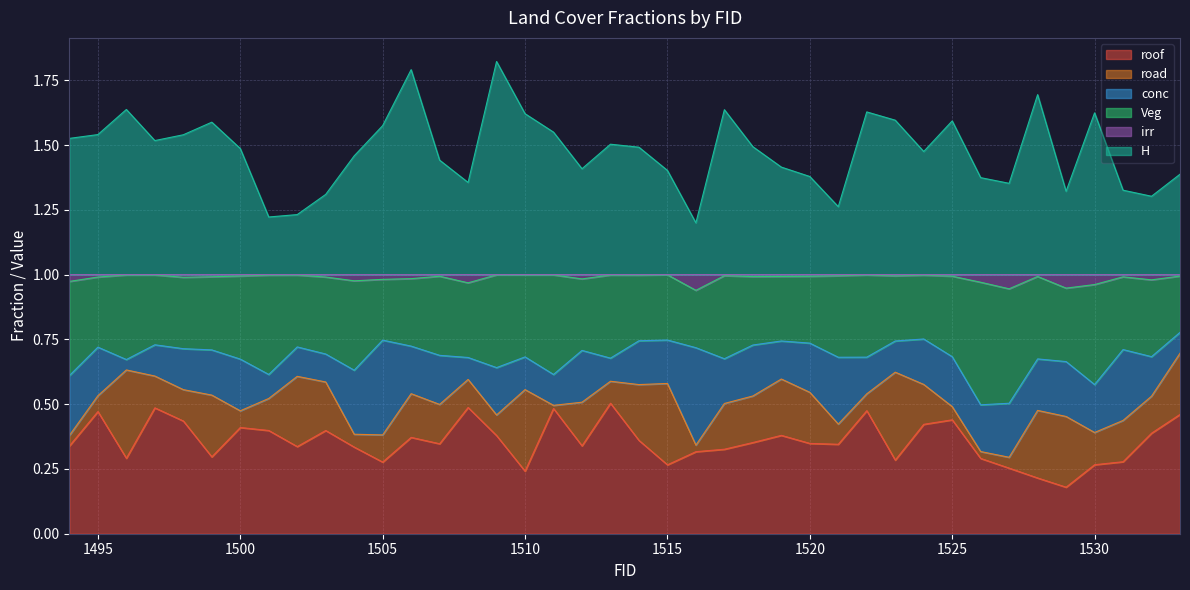

Which series has the largest range (max minus min)?

H